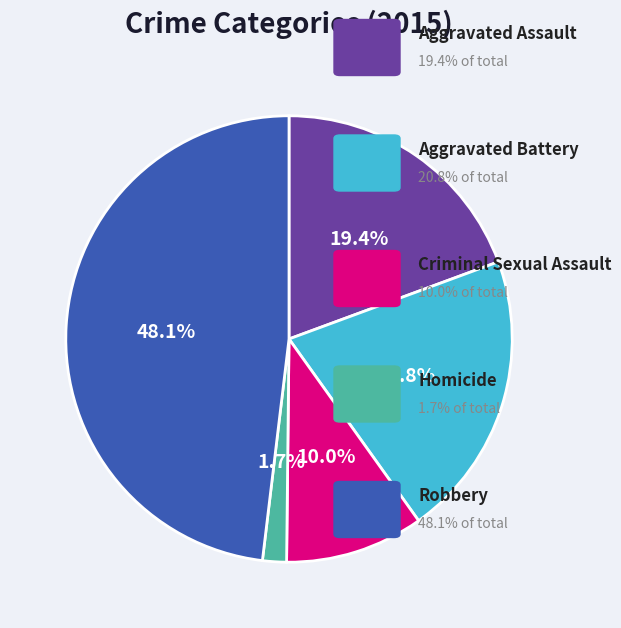

To the nearest percent, what is the average slice percentage?

20%